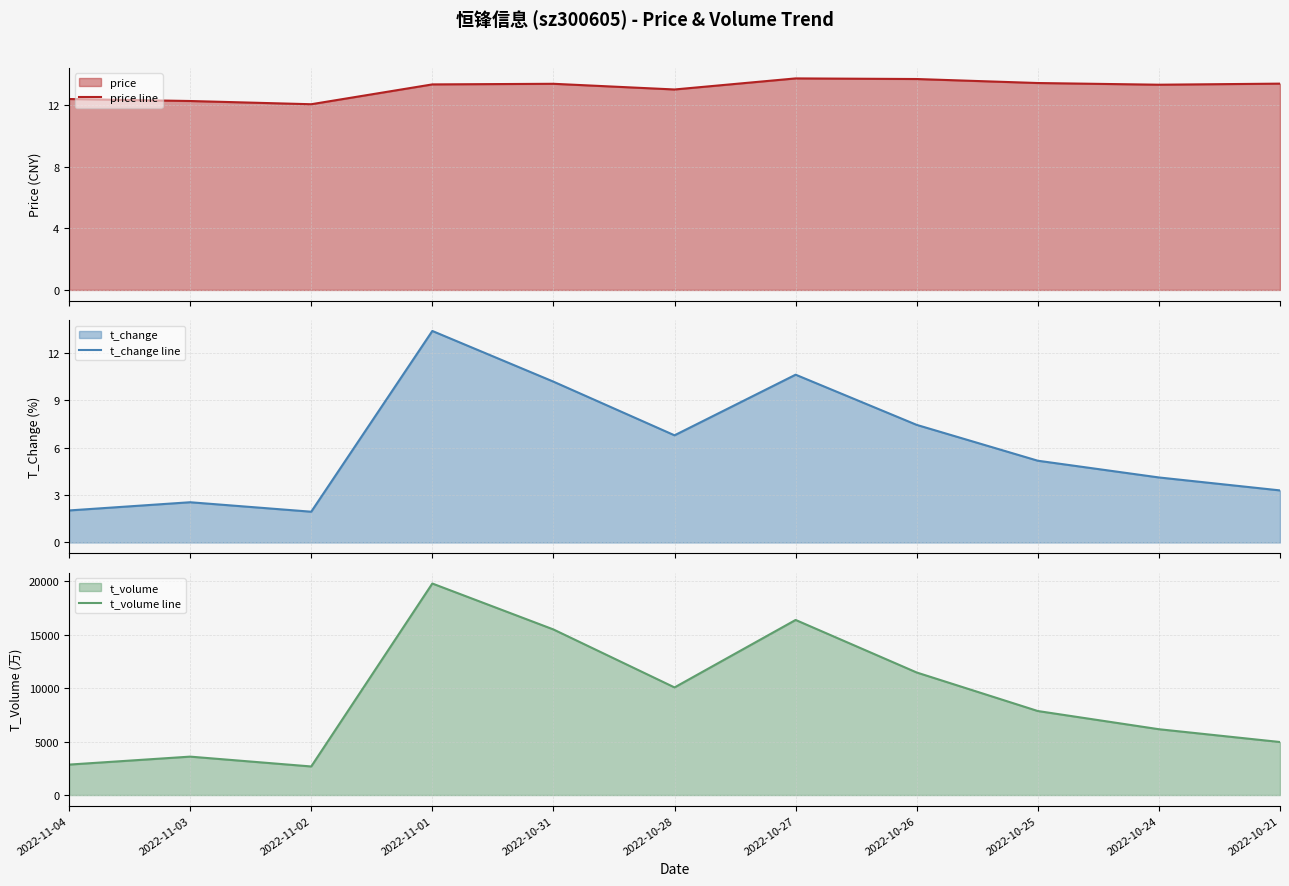

How many lines are shown in the chart?

3